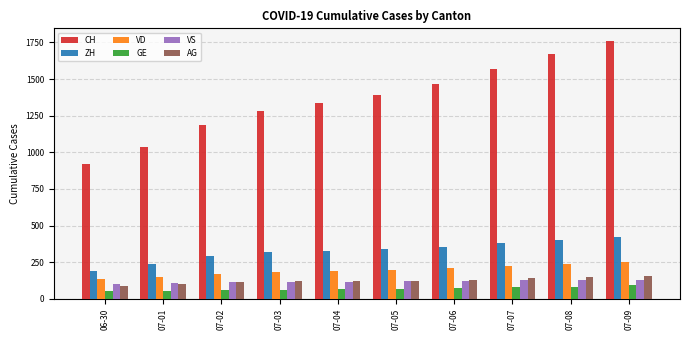

Is the value of ZH at 06-30 greater than the value of VS at 07-05?

Yes